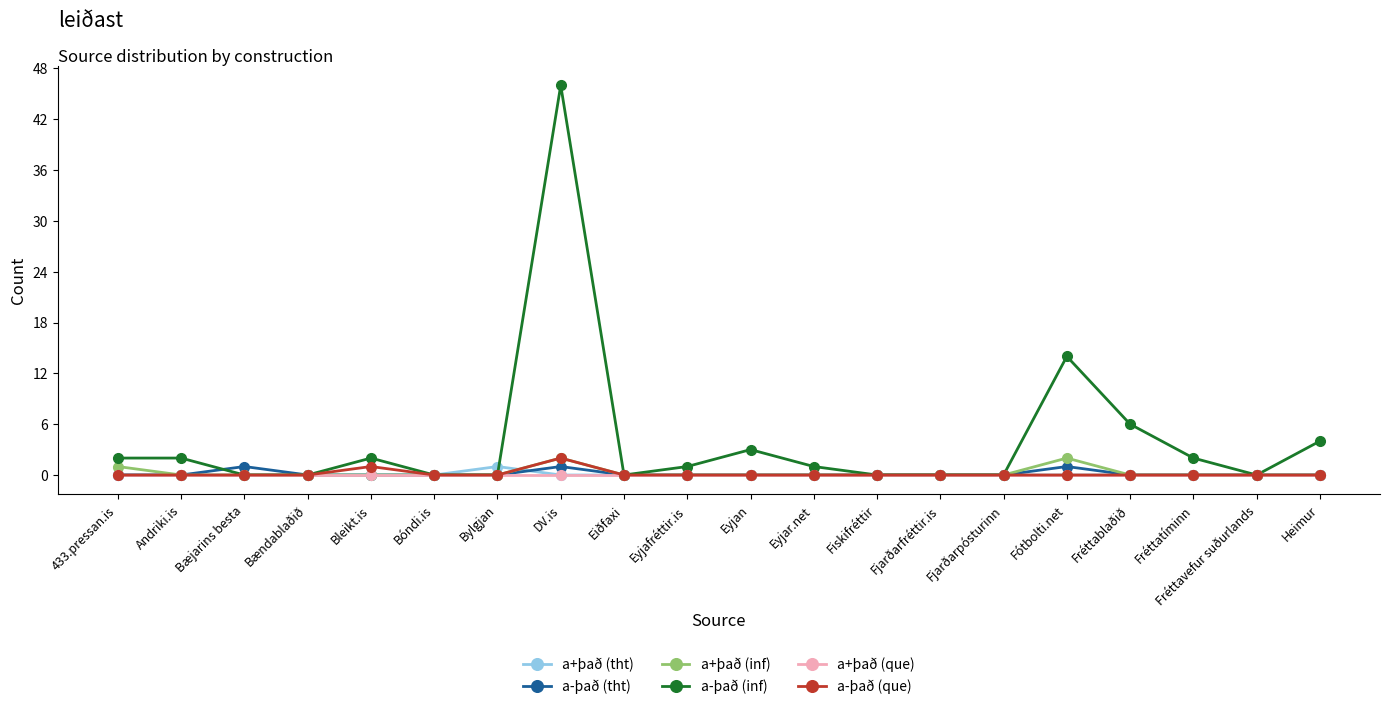

At which category is the sum across all series the highest?

DV.is